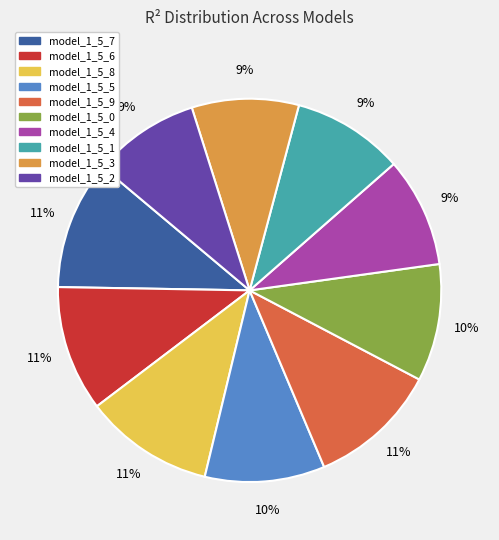

Is the sum of model_1_5_0 and model_1_5_1 greater than half?

No